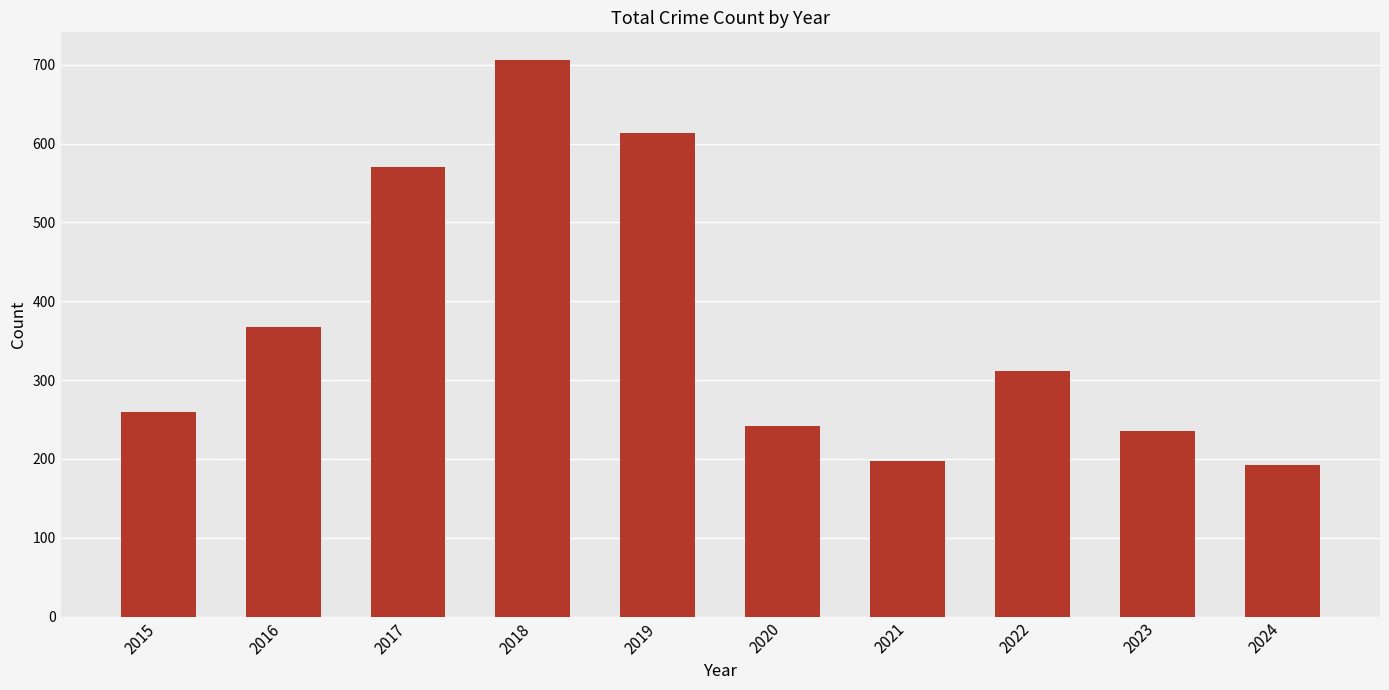

The chart shows a value of 571 at 2017. True or false?

True